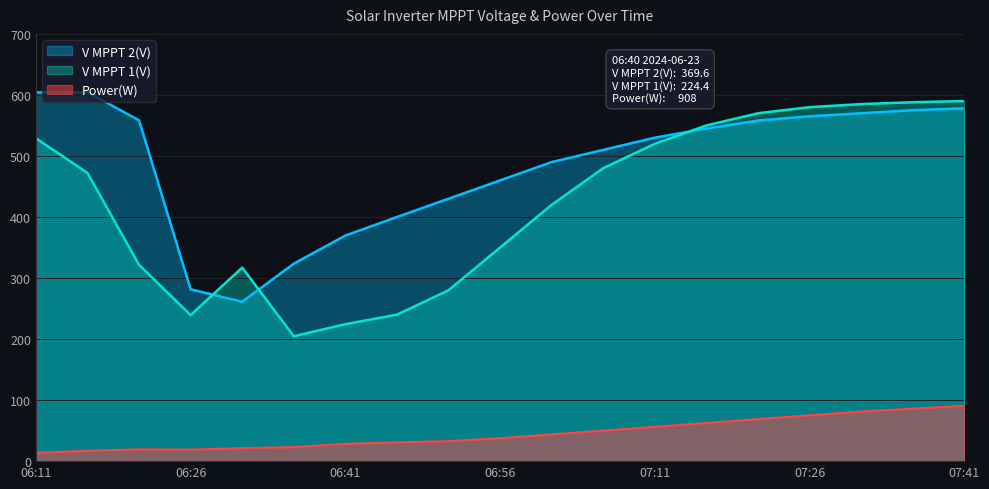

Reading right to left, transcribe all the data shown in this chart.

V MPPT 1(V): 590.0	588.0	585.0	580.0	570.0	550.0	520.0	480.0	420.0	350.0	280.0	240.0	224.4	204.7	317.1	239.3	321.6	472.2	529.1
V MPPT 2(V): 578.0	575.0	570.0	565.0	558.0	545.0	530.0	510.0	490.0	460.0	430.0	400.0	369.6	323.6	261.1	281.6	558.4	604.5	604.2
Power(W): 90.7	86.0	81.3	75.0	68.8	62.5	56.3	50.0	43.8	37.5	32.8	30.6	28.4	23.0	21.4	18.8	19.2	16.9	13.7